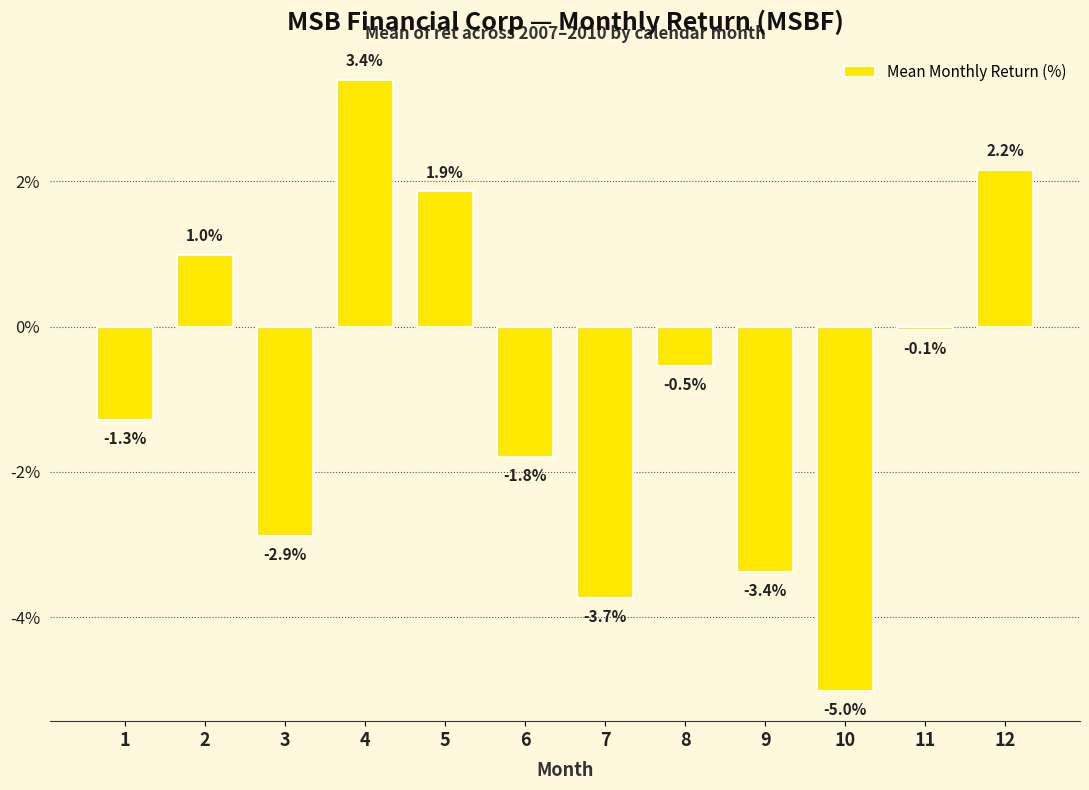

What is the minimum value shown in the chart?

-5.0